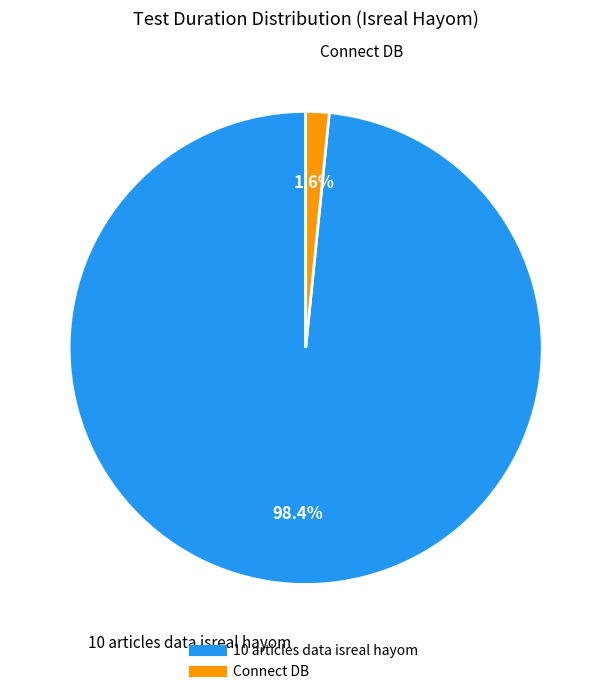

Combined, what portion of the pie is Connect DB and 10 articles data isreal hayom?

100.0%